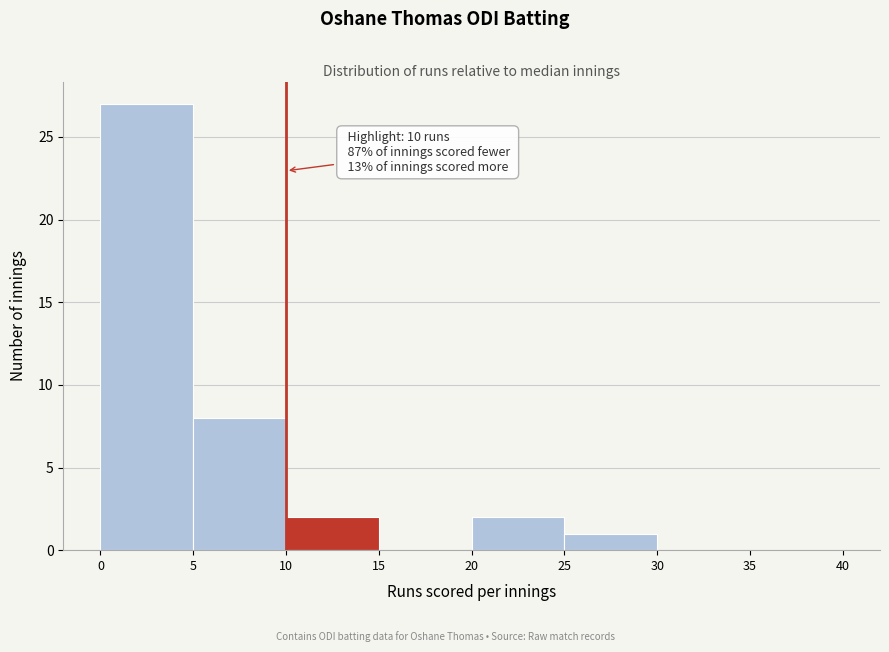

Over which range of the x-axis is the bar tallest?

0 to 5